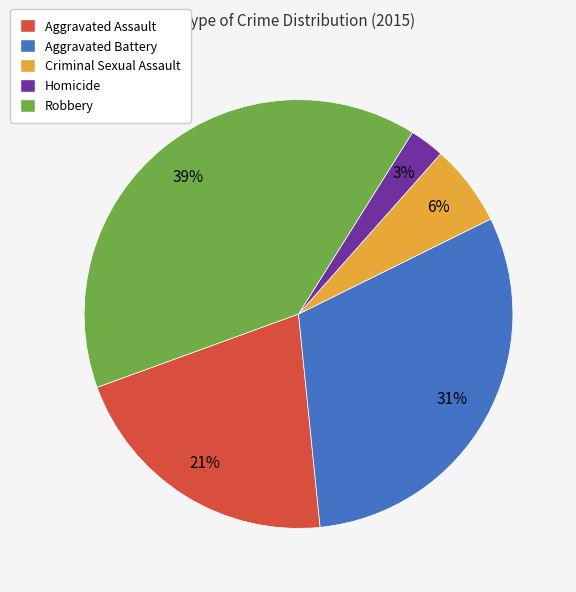

To the nearest percent, what is the average slice percentage?

20%